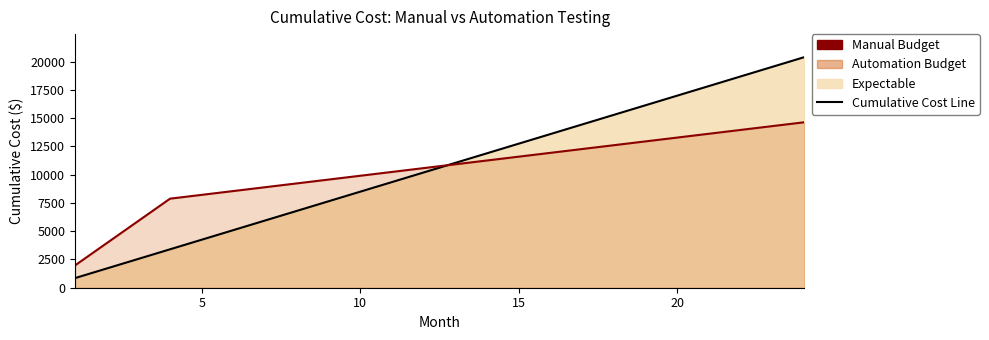

Rank the series by their average value, from highest to lowest.

budget_manual, budget_automation